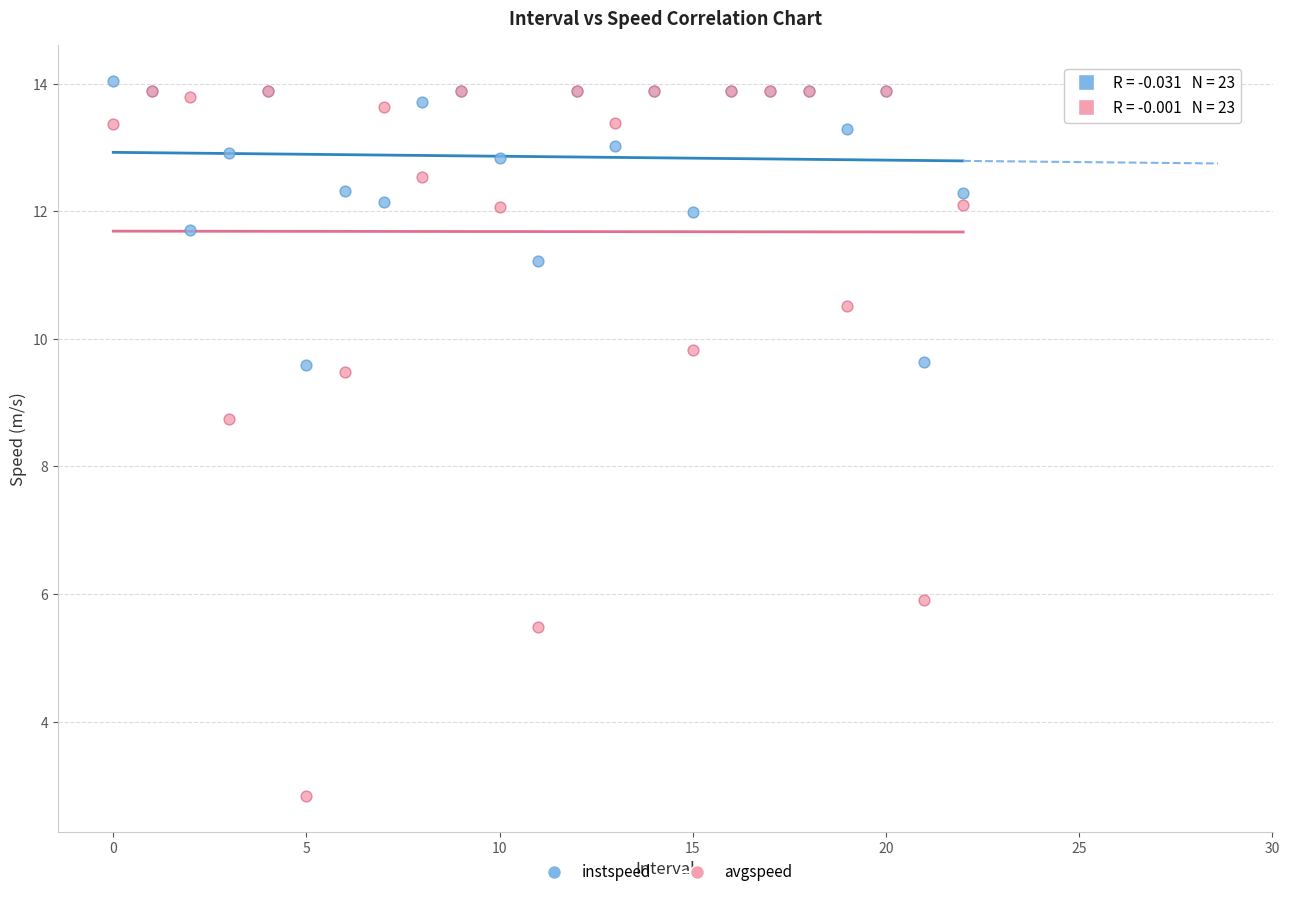

Across all series, what Y value is closest to 8?

8.7